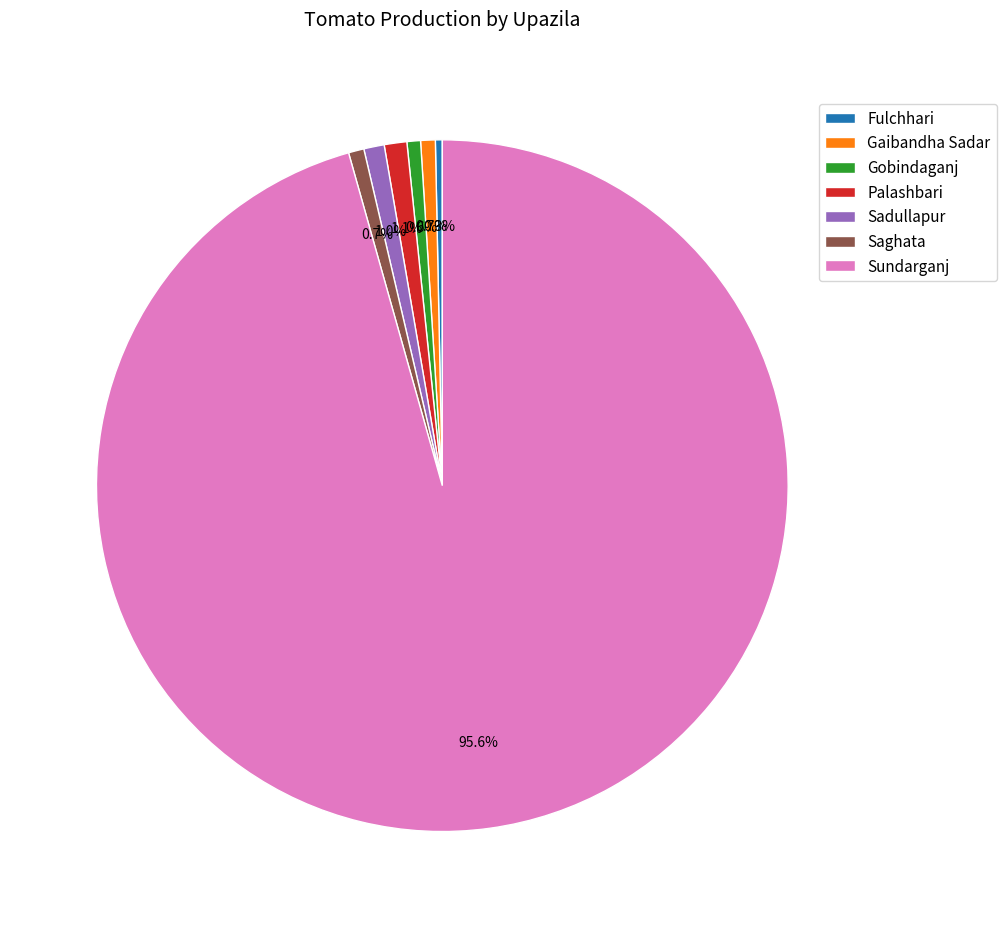

To the nearest percent, what portion does Gaibandha Sadar represent?

1%